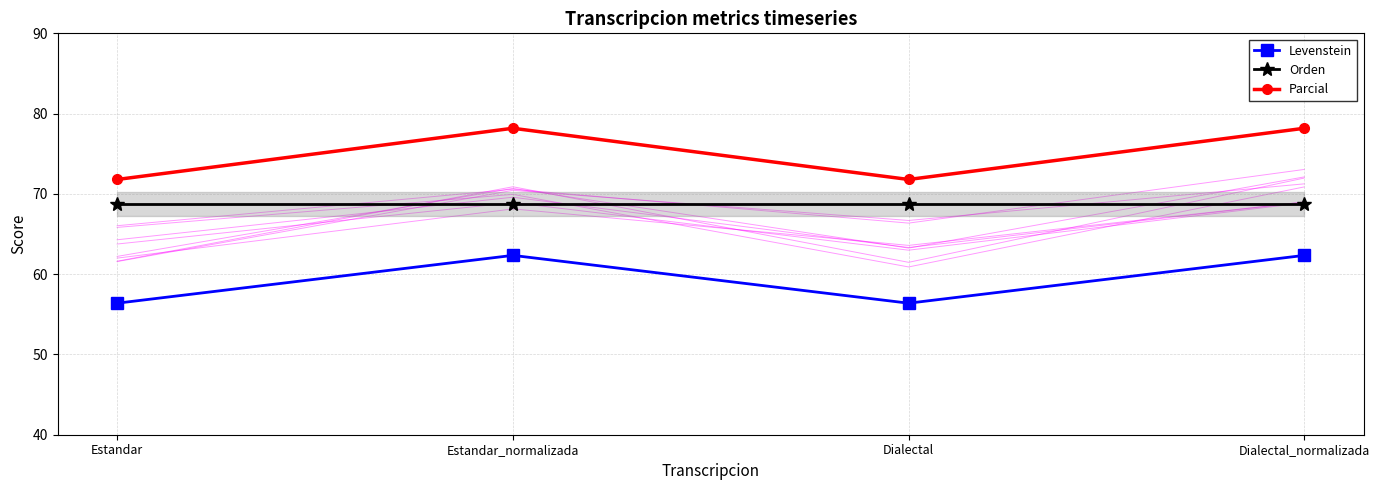

List the series in order of their overall mean, highest first.

Parcial, Orden, Levenstein